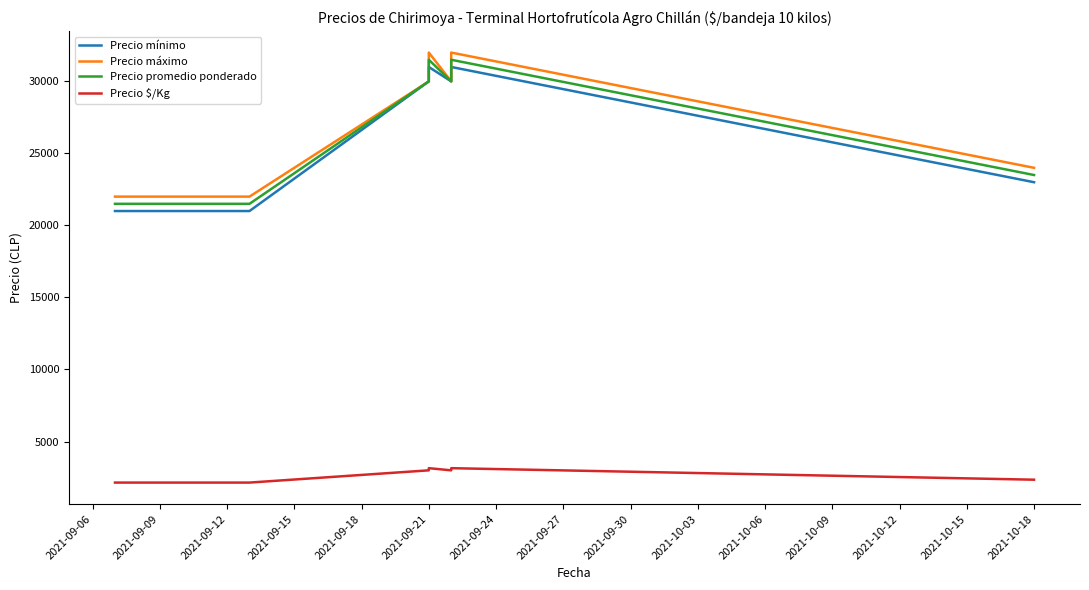

True or false: Precio promedio ponderado and Precio mínimo intersect in this chart.

False